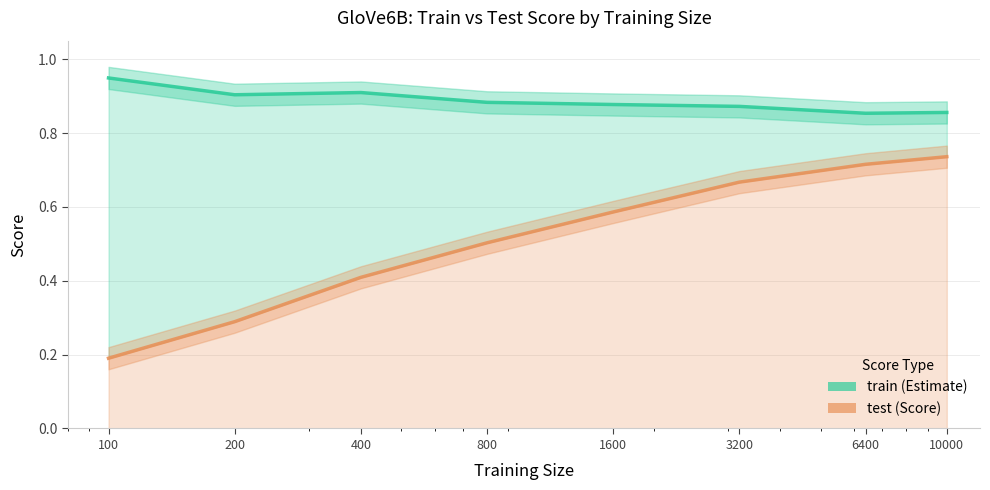

Is it true that test equals 0.3 at 1600?

False